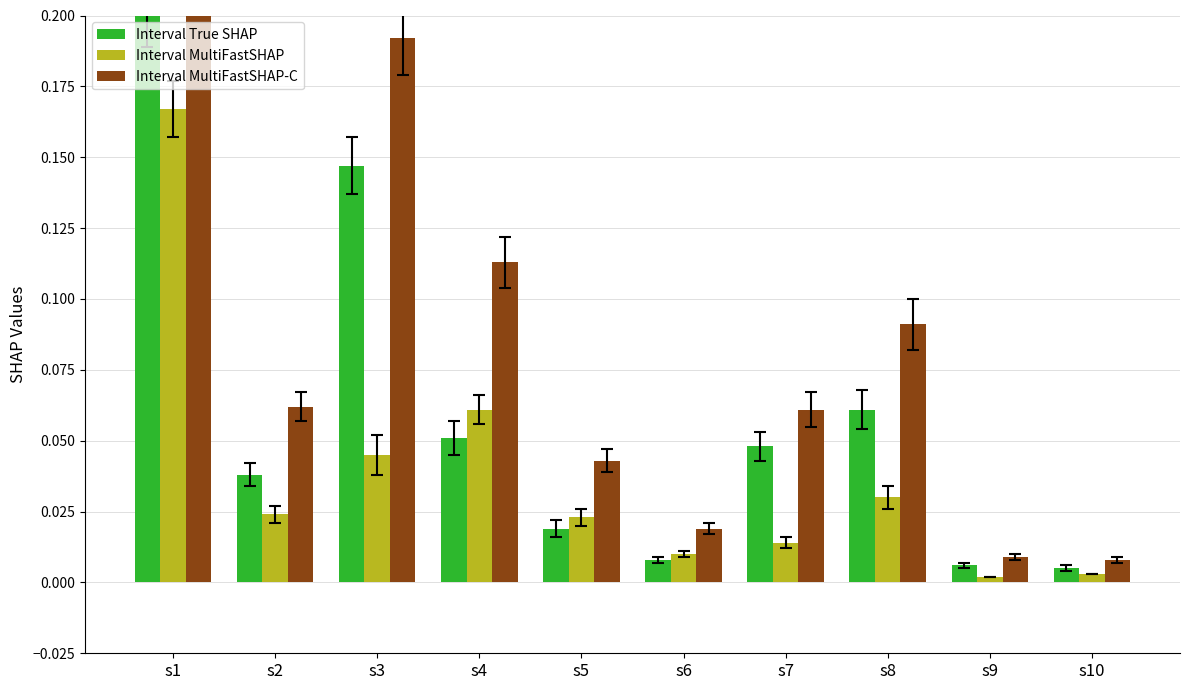

Is the value of Rider_Tota at s6 greater than the value of Rider_On at s6?

Yes